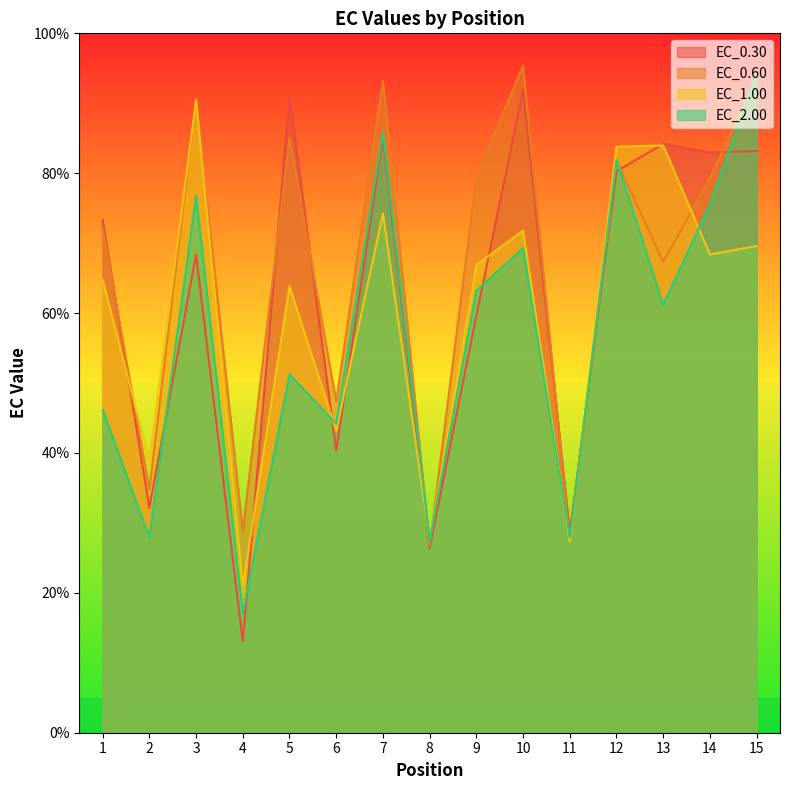

Count the number of data series in this chart.

4